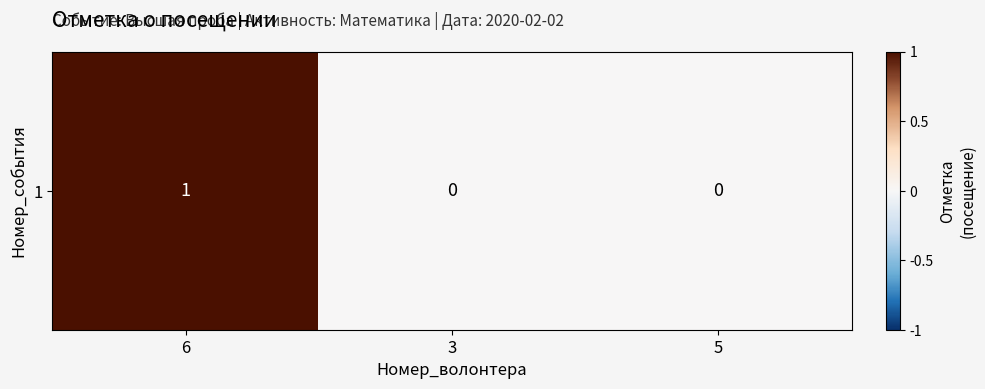

The value at 6 is 0. True or false?

False